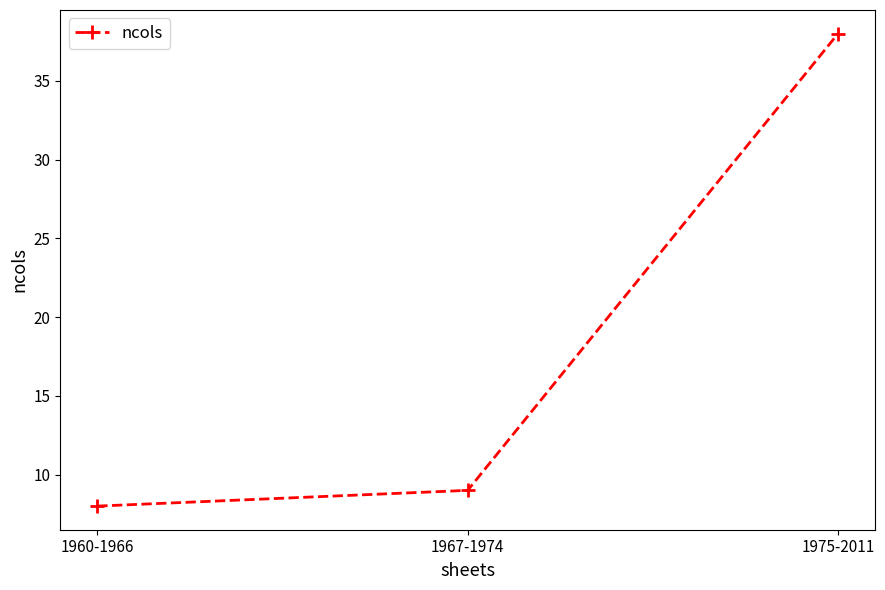

What is the change in value from 1967-1974 to 1975-2011?

+29